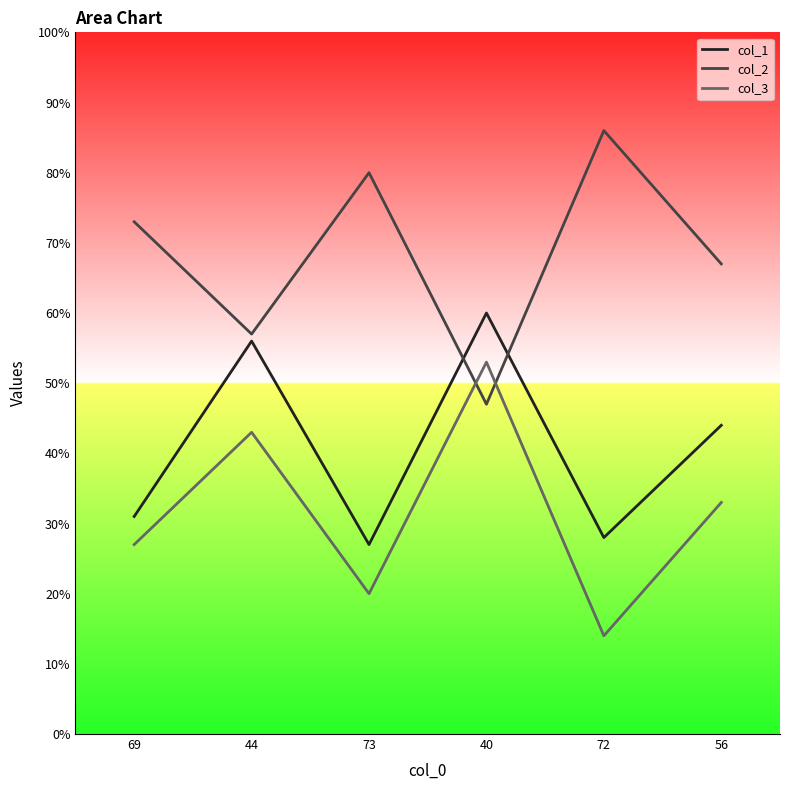

True or false: col_3 and col_2 intersect in this chart.

True